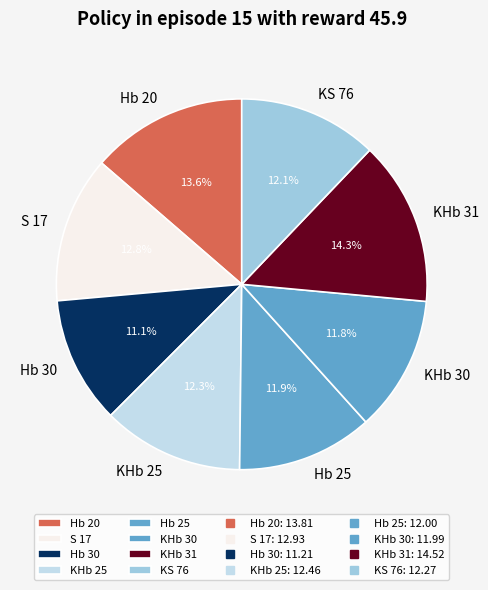

Does S 17 represent more than half of the total?

No